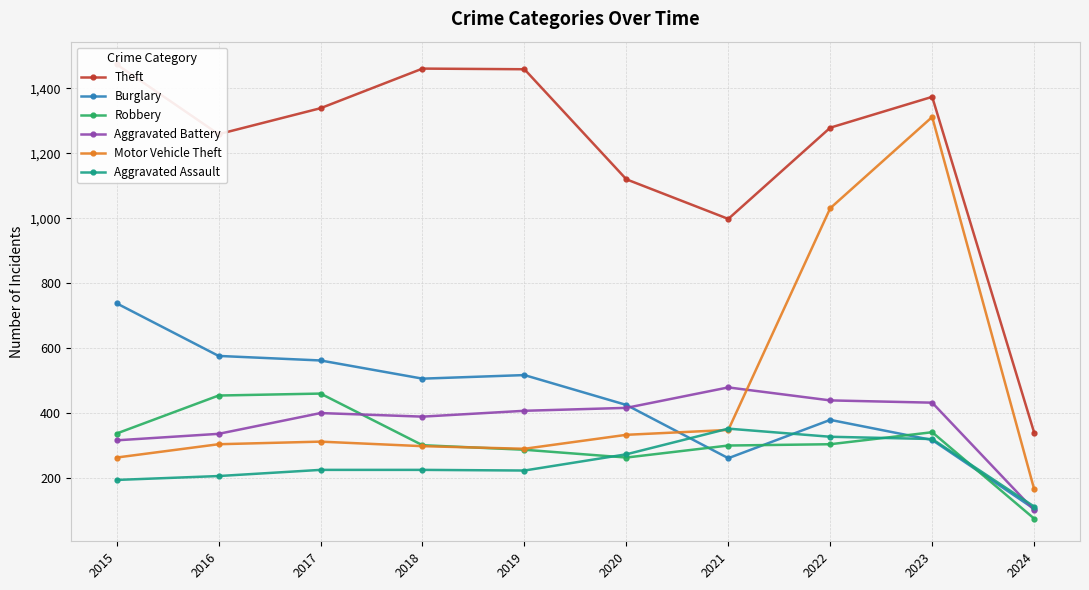

At which label does Aggravated Assault reach its minimum?

2024